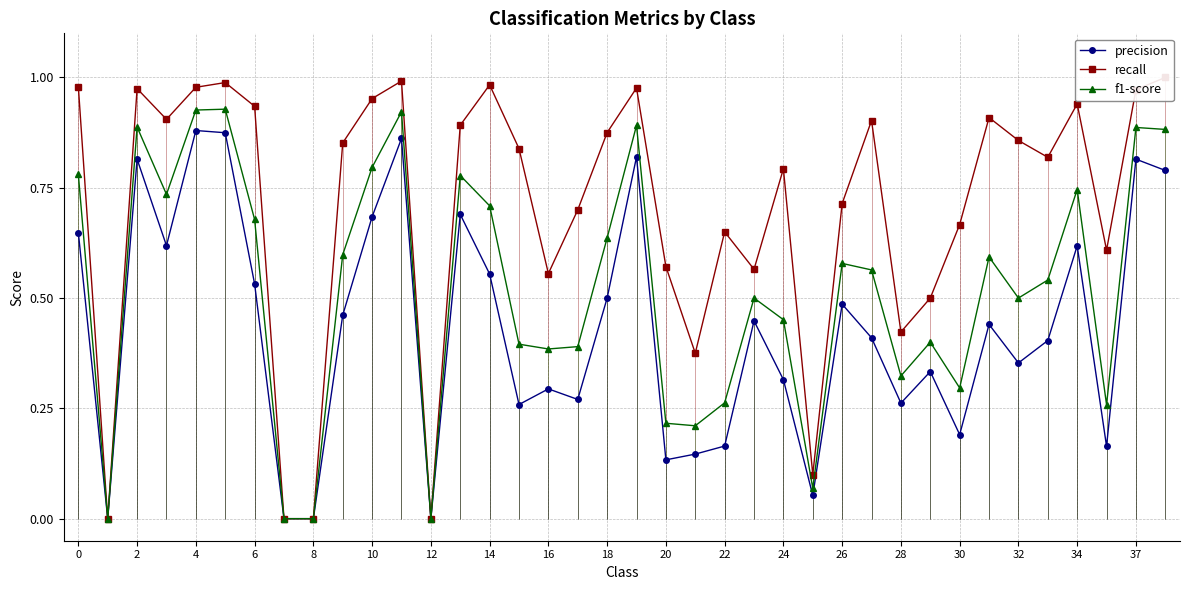

What is the average value of the recall series?

0.7